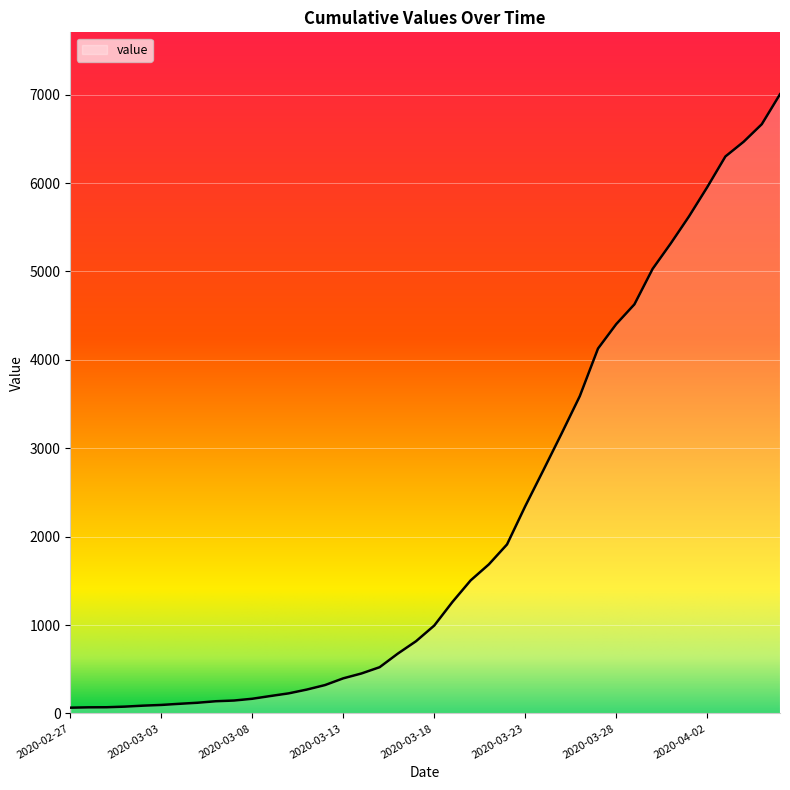

What is the difference between the maximum and minimum values?

6940